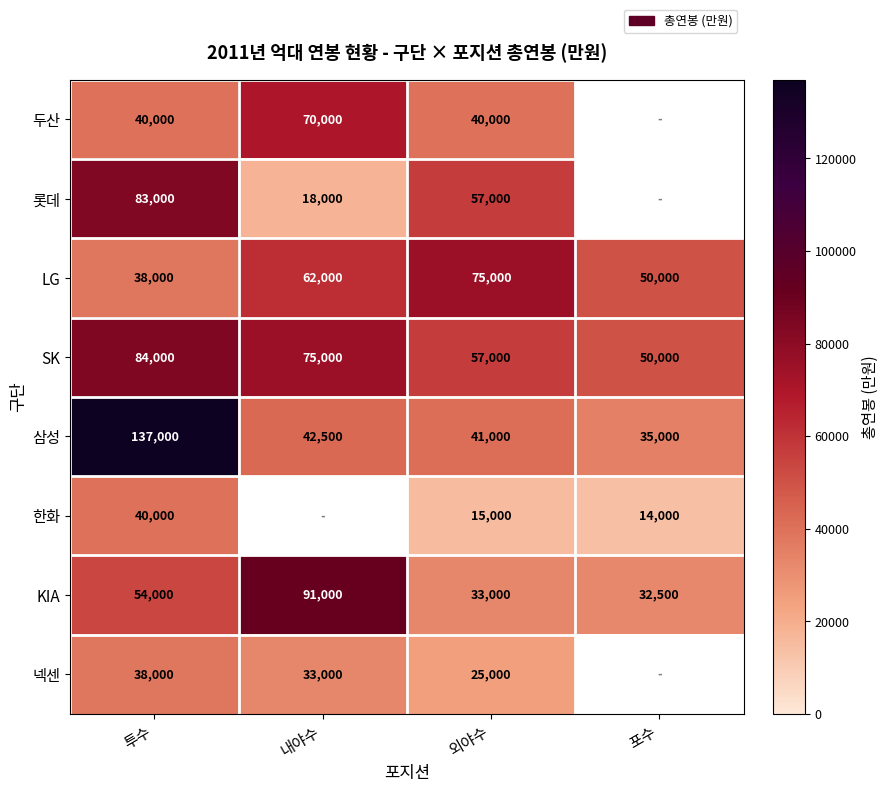

Is it true that 삼성 equals 41000 at 외야수?

True